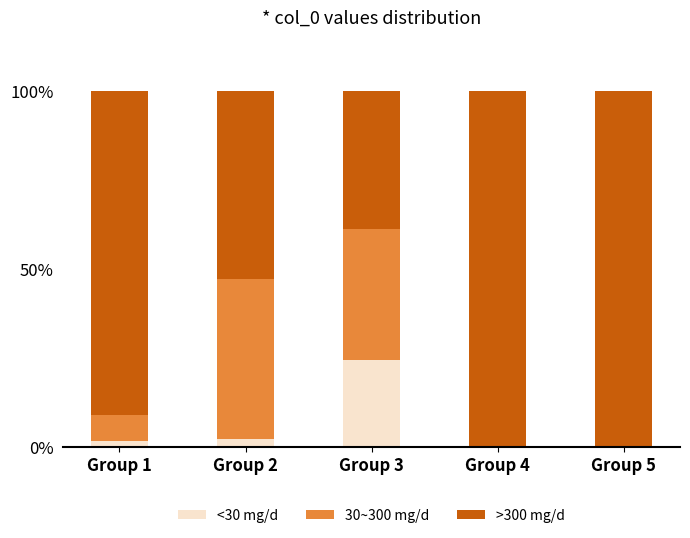

Which category has the highest value in the <30 mg/d series?

Group 3